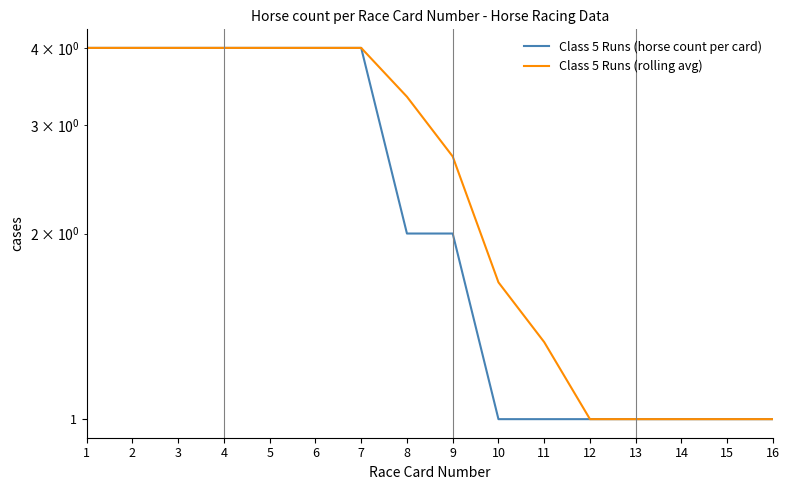

What is the difference between the maximum and minimum values in the Class 5 Runs (rolling avg) series?

3.0